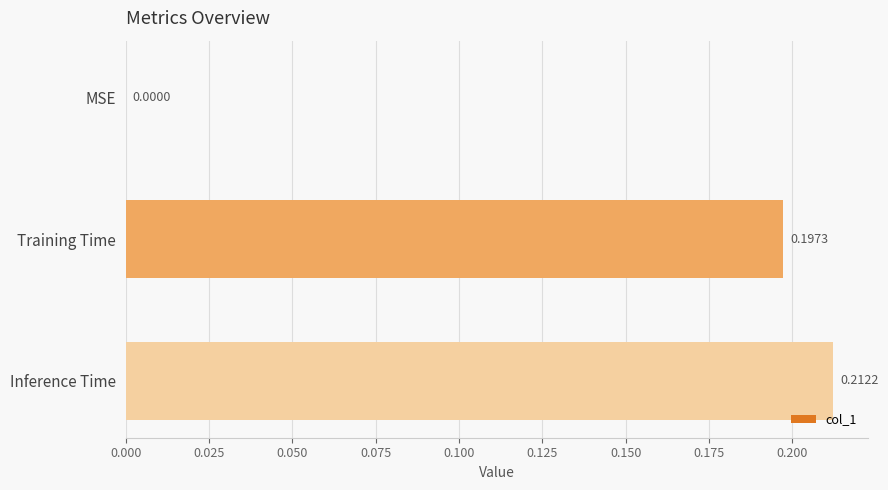

Count the number of data series in this chart.

1